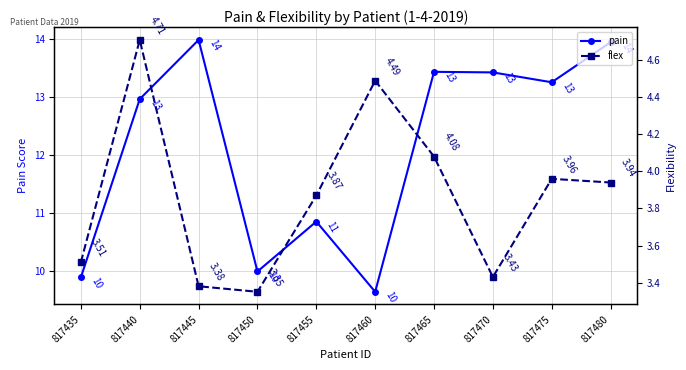

How many values in the pain series exceed 13?

5